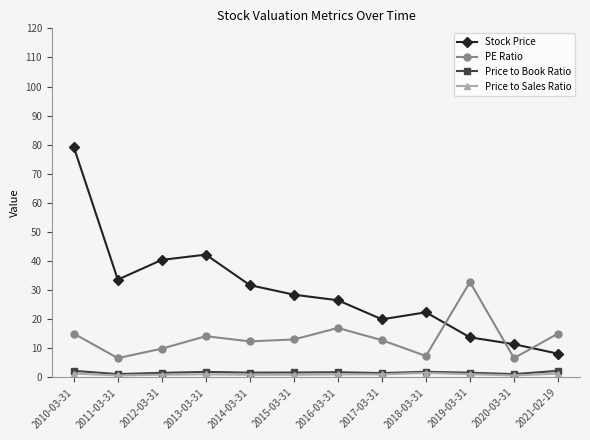

The Price to Sales Ratio series shows 0.7 at 2020-03-31. True or false?

True